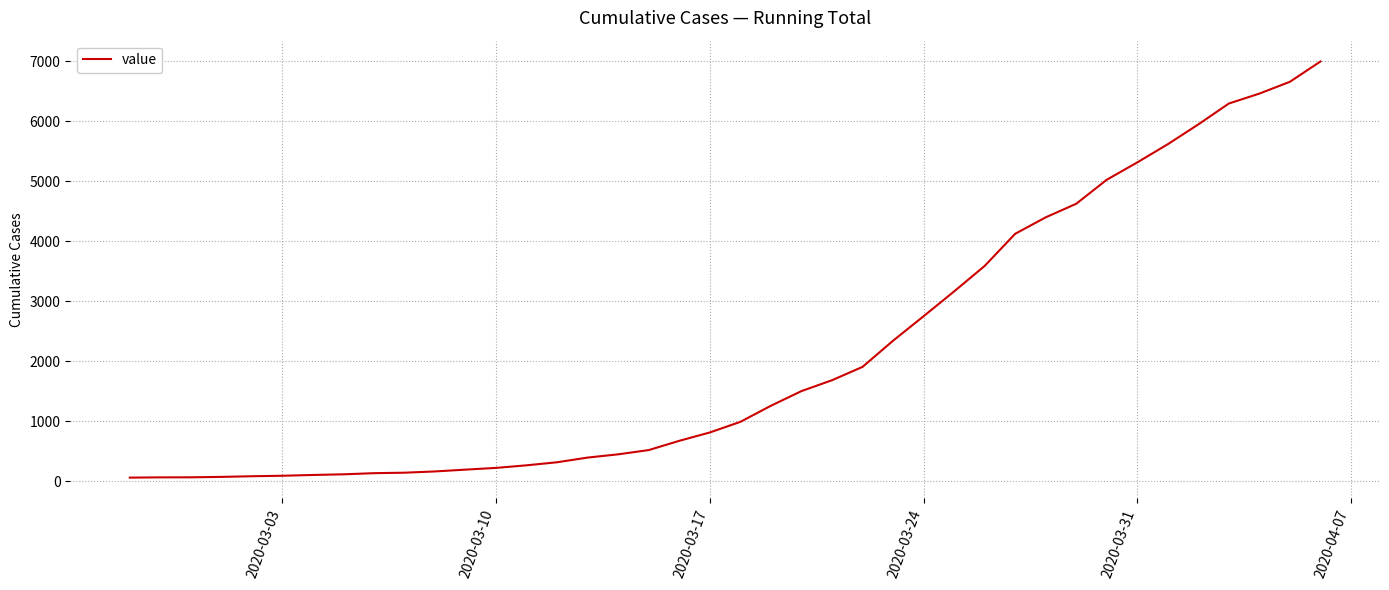

What is the maximum value shown in the chart?

6995